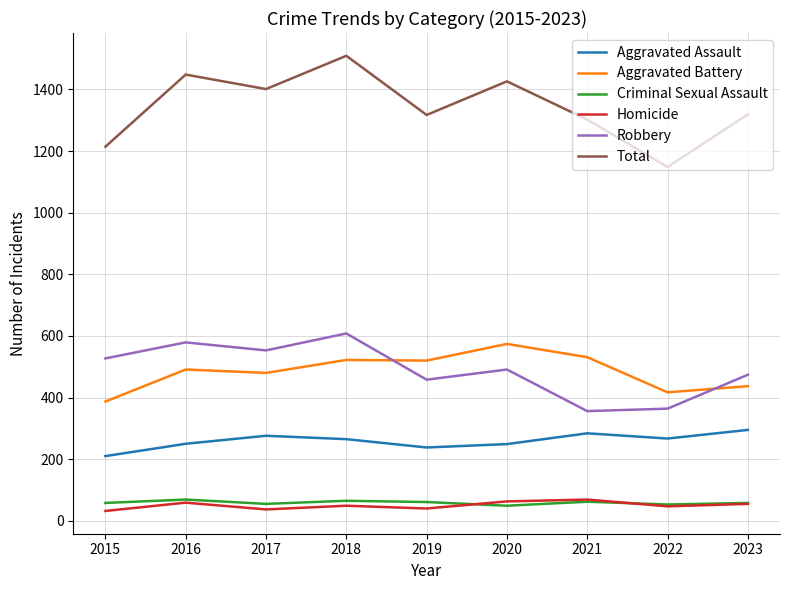

What is the difference between the highest and lowest values at 2019?

1277